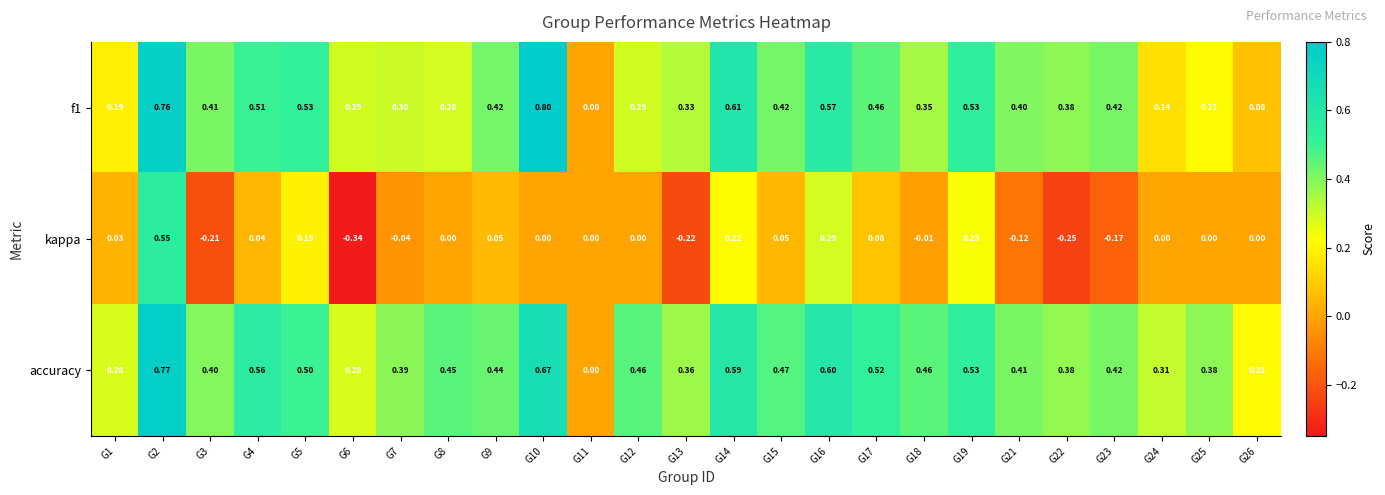

Which series has the largest range (max minus min)?

kappa